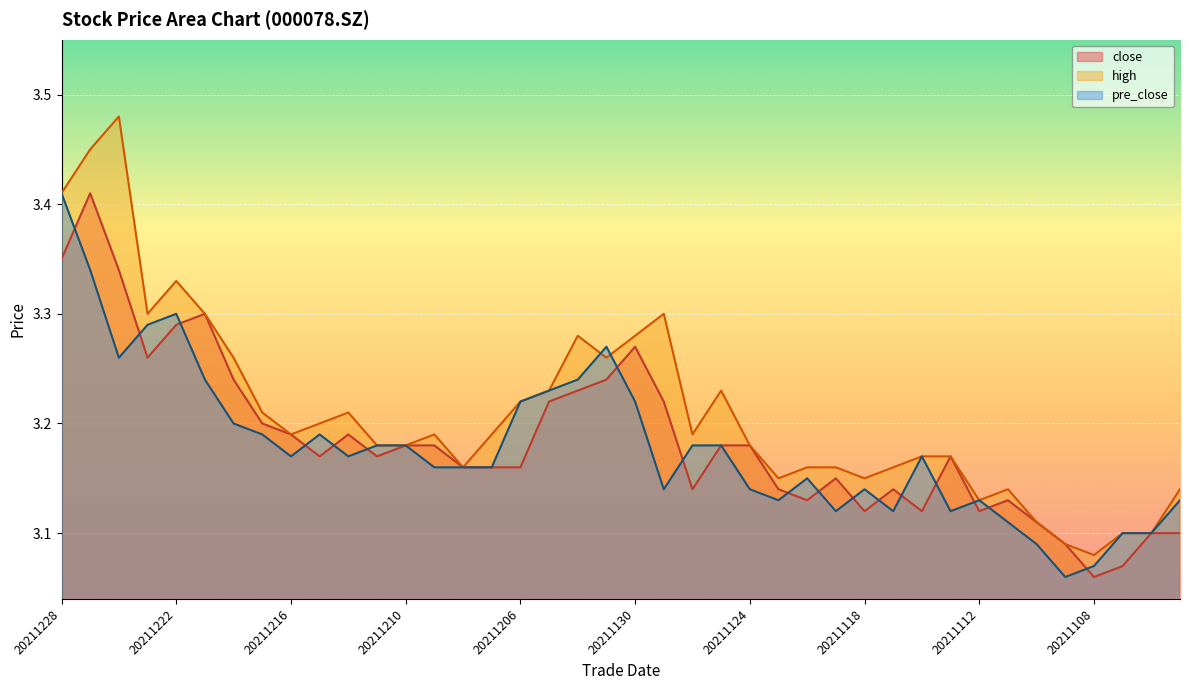

What is the difference between the close values at 20211109 and 20211129?

0.1